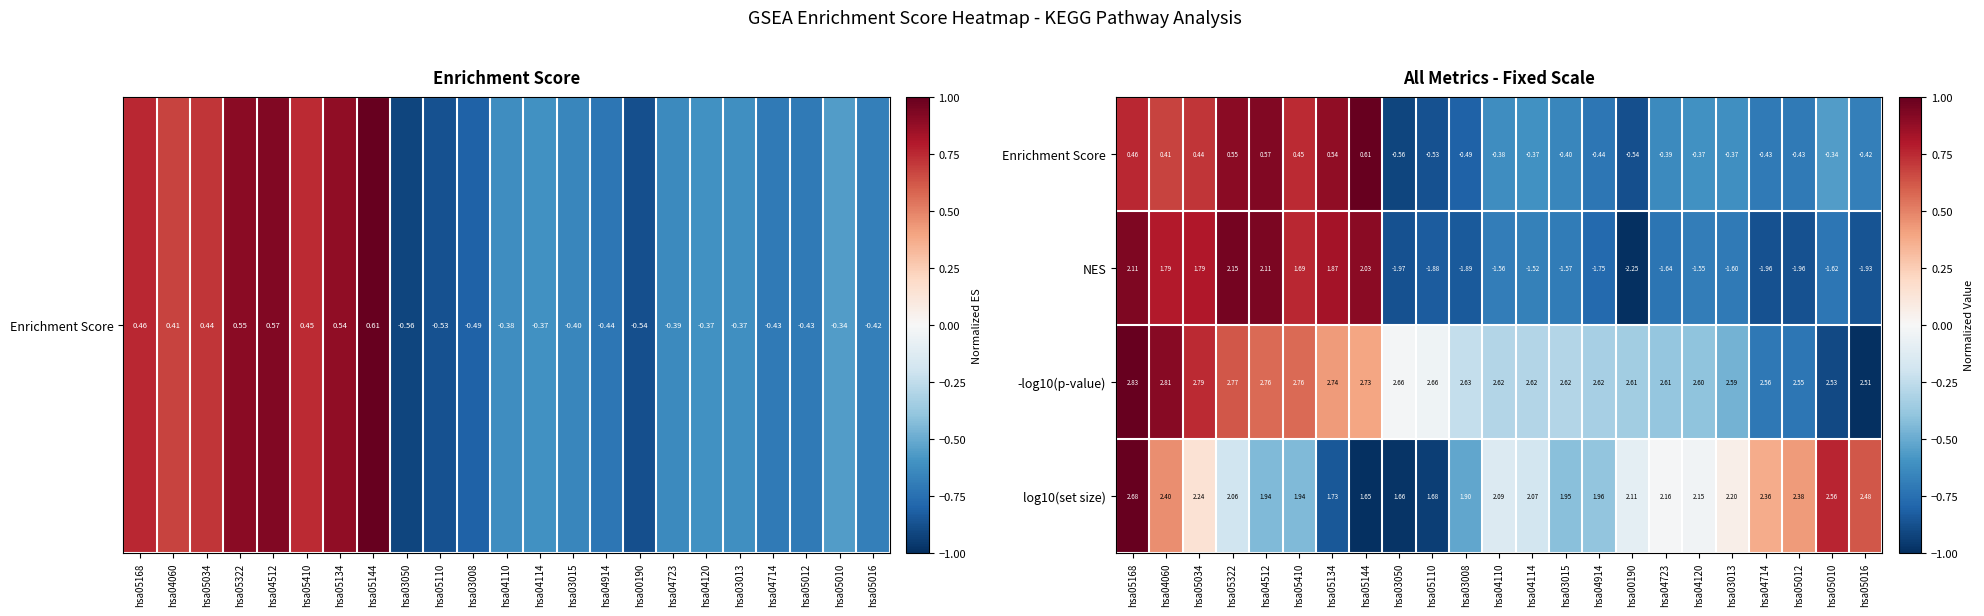

Count the number of data series in this chart.

4